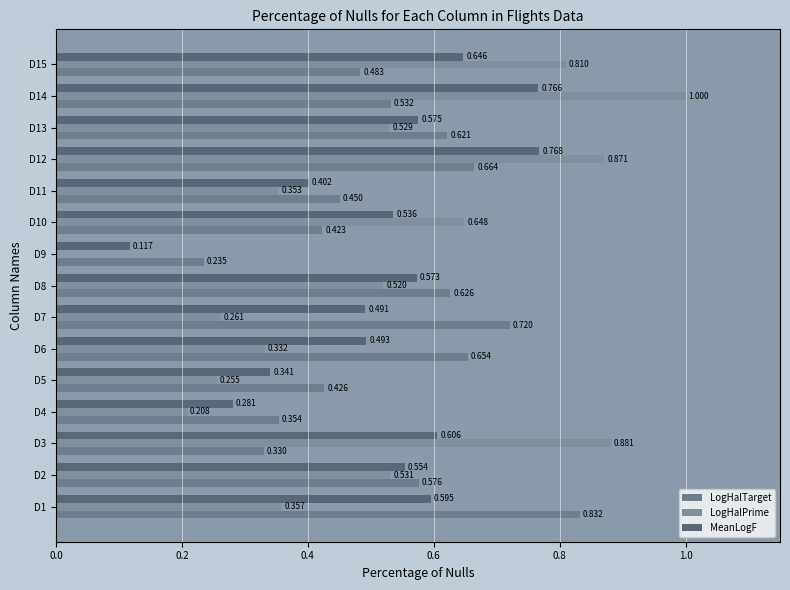

How many series are shown in this chart?

3